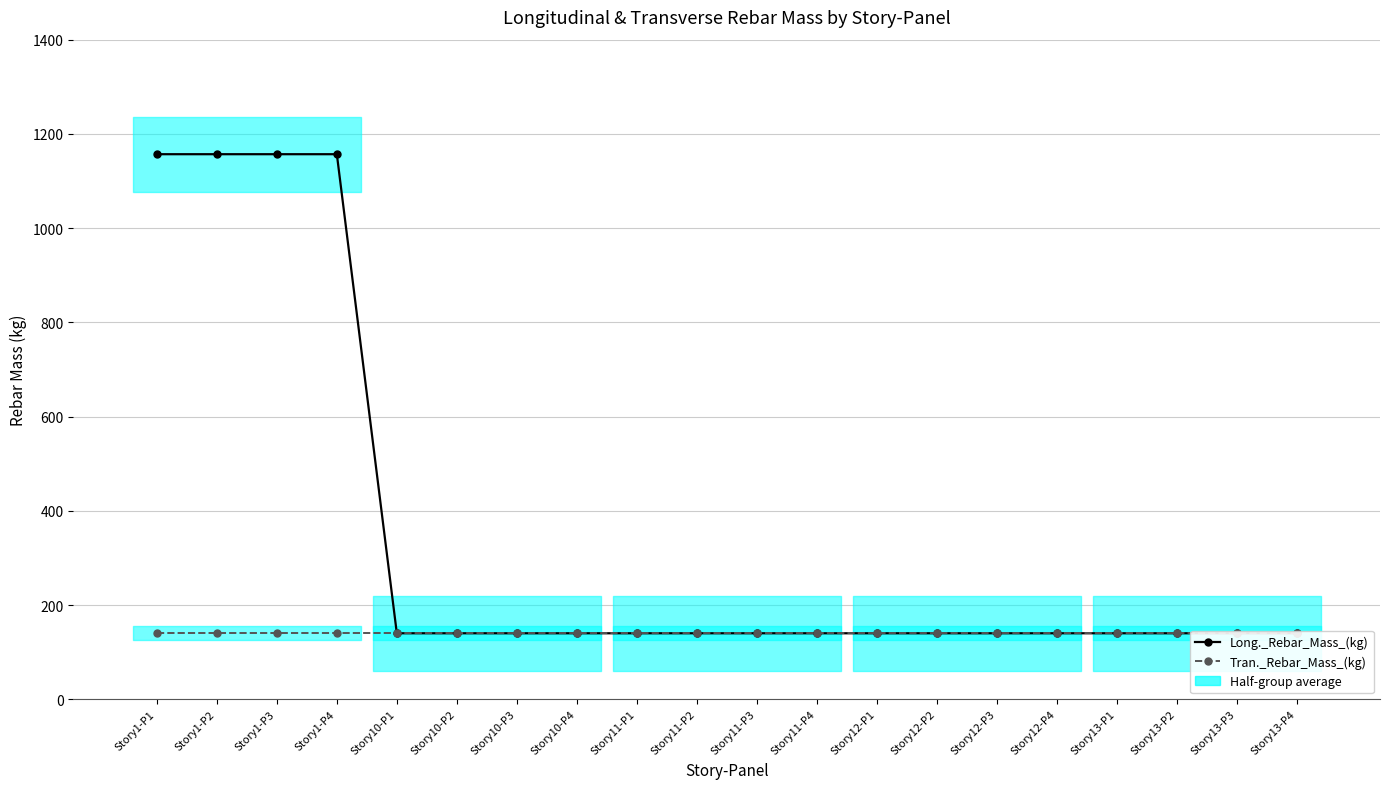

Reading left to right, what are all the values shown in this chart?

Long._Rebar_Mass_(kg): Story1-P1=1156.9	Story1-P2=1156.9	Story1-P3=1156.9	Story1-P4=1156.9	Story10-P1=140.1	Story10-P2=140.1	Story10-P3=140.1	Story10-P4=140.1	Story11-P1=140.1	Story11-P2=140.1	Story11-P3=140.1	Story11-P4=140.1	Story12-P1=140.1	Story12-P2=140.1	Story12-P3=140.1	Story12-P4=140.1	Story13-P1=140.1	Story13-P2=140.1	Story13-P3=140.1	Story13-P4=140.1
Tran._Rebar_Mass_(kg): Story1-P1=140.1	Story1-P2=140.1	Story1-P3=140.1	Story1-P4=140.1	Story10-P1=140.1	Story10-P2=140.1	Story10-P3=140.1	Story10-P4=140.1	Story11-P1=140.1	Story11-P2=140.1	Story11-P3=140.1	Story11-P4=140.1	Story12-P1=140.1	Story12-P2=140.1	Story12-P3=140.1	Story12-P4=140.1	Story13-P1=140.1	Story13-P2=140.1	Story13-P3=140.1	Story13-P4=140.1